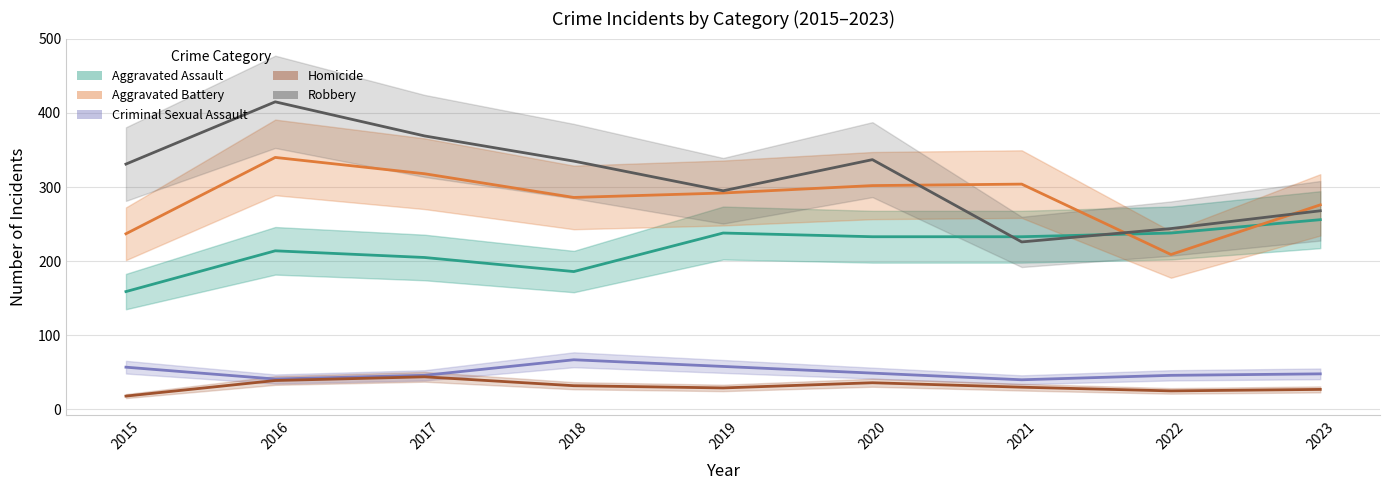

What are all the series names shown in the legend?

Aggravated Assault, Aggravated Battery, Criminal Sexual Assault, Homicide, Robbery